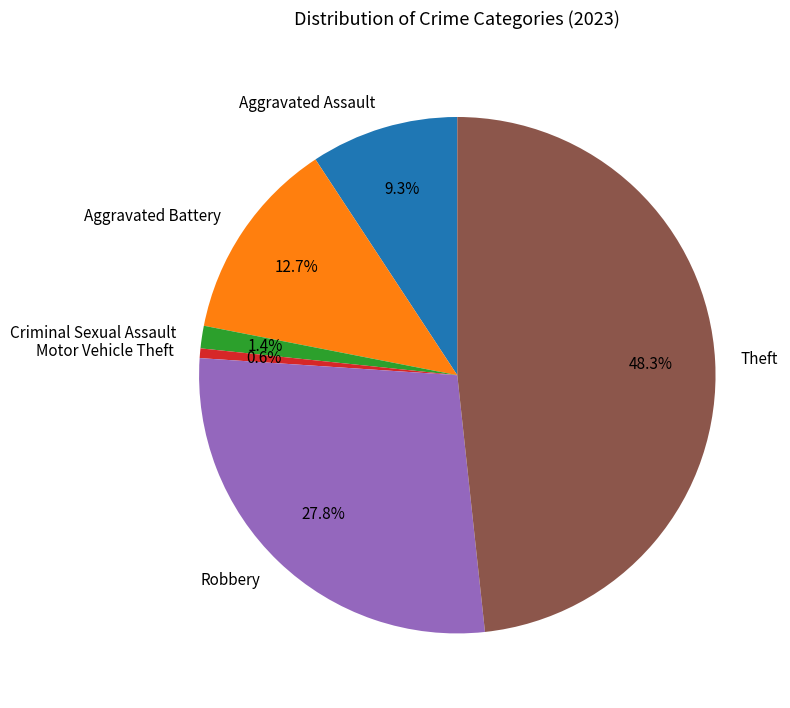

To the nearest percent, what is the average slice percentage?

17%